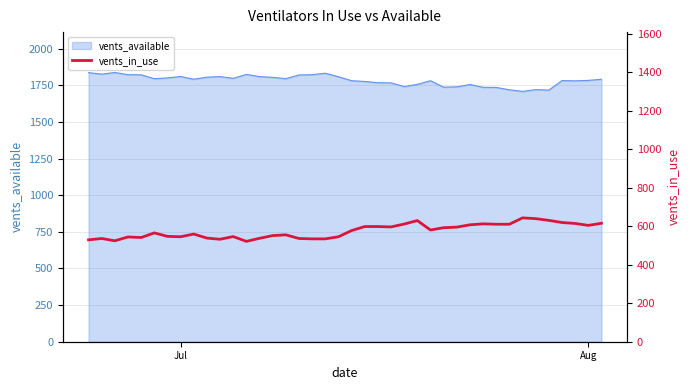

How many lines are shown in the chart?

1